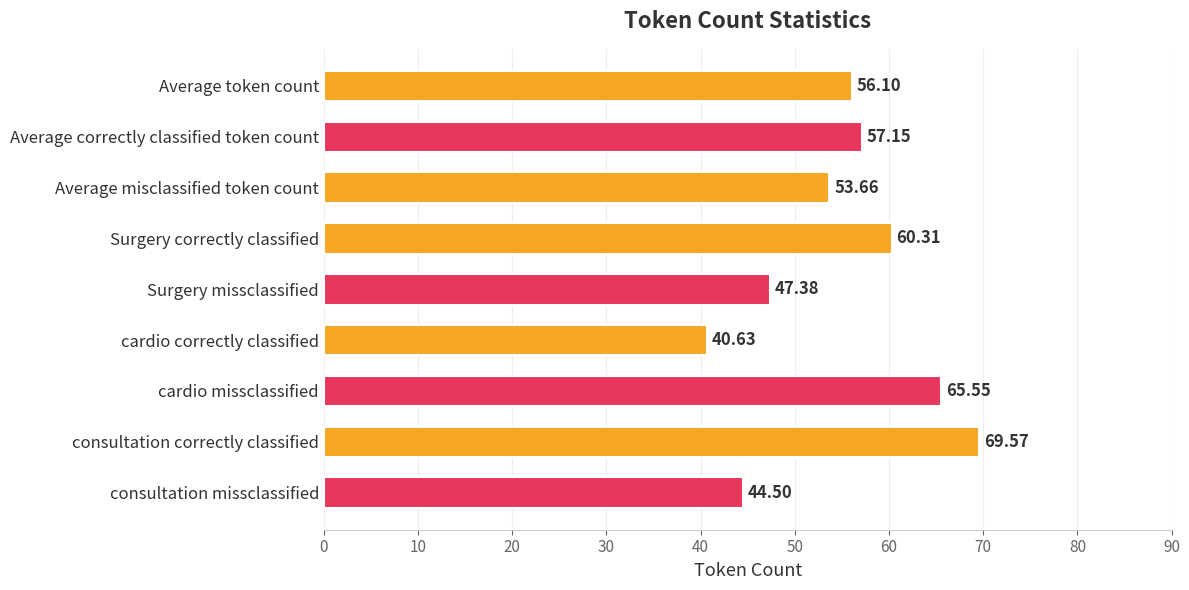

What is the difference between the maximum and minimum values?

28.9